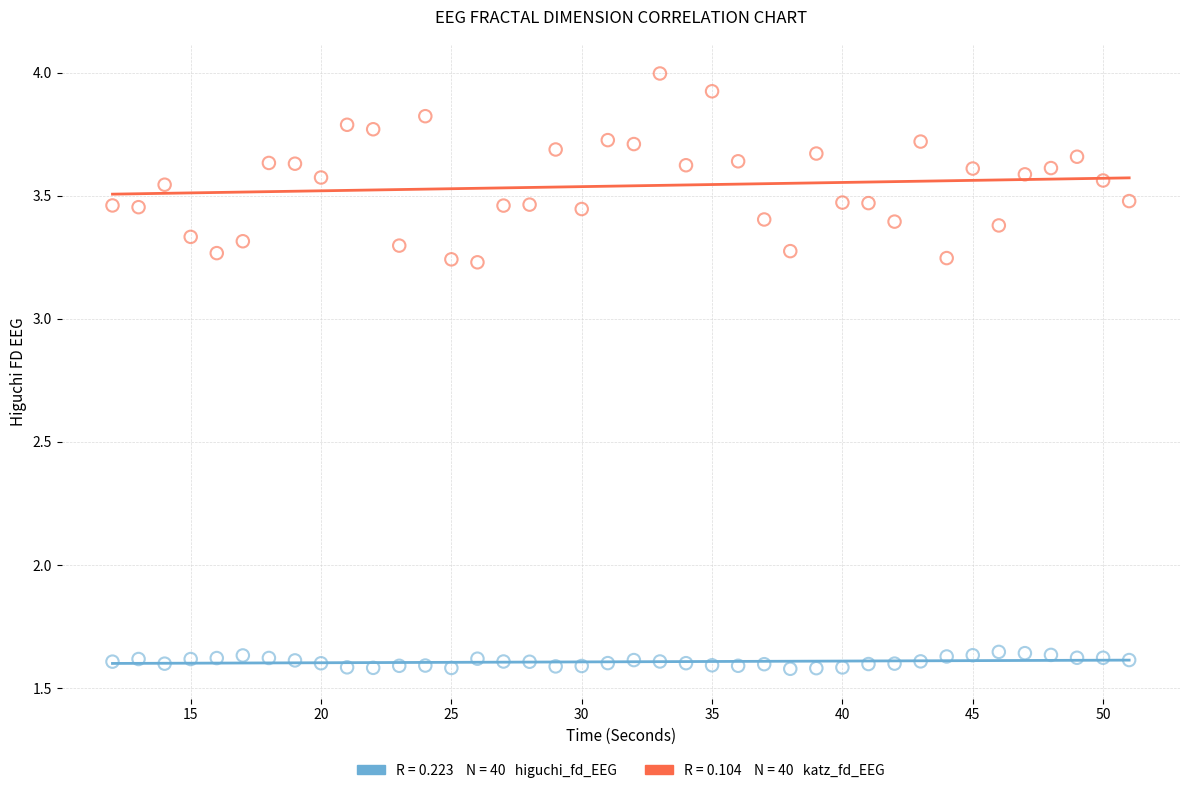

Across all data points, what is the range of Y values (max minus min)?

2.4